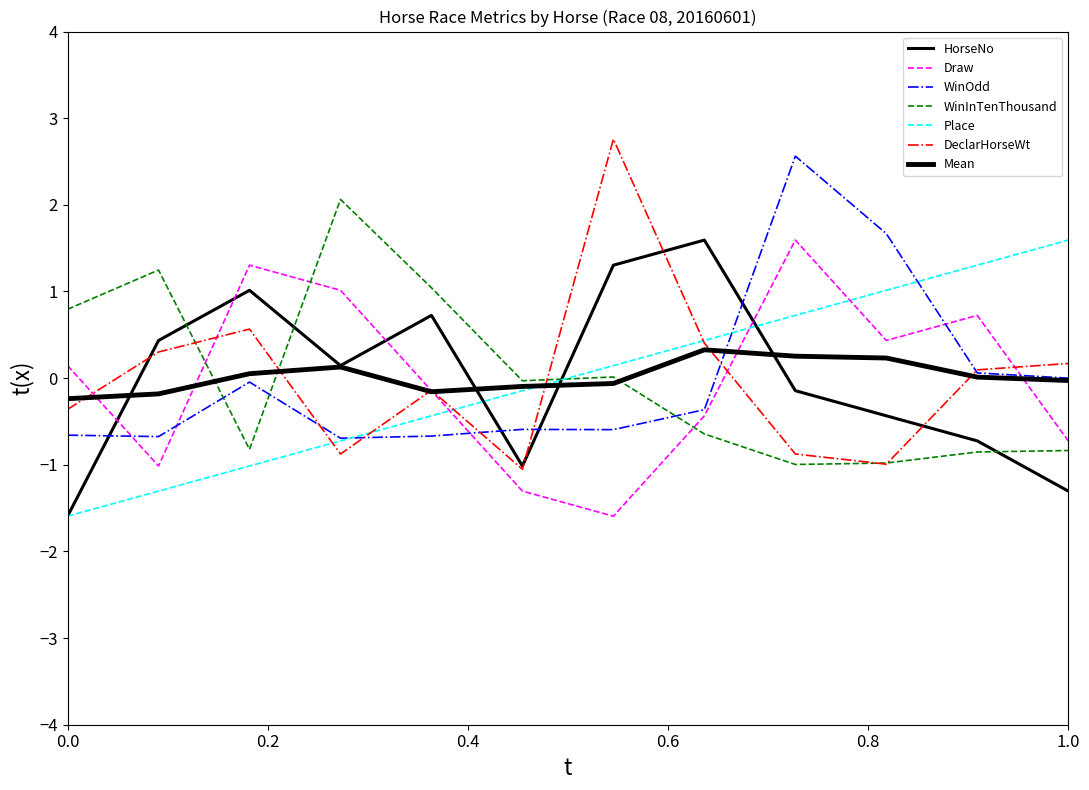

Does the chart have visible grid lines?

No